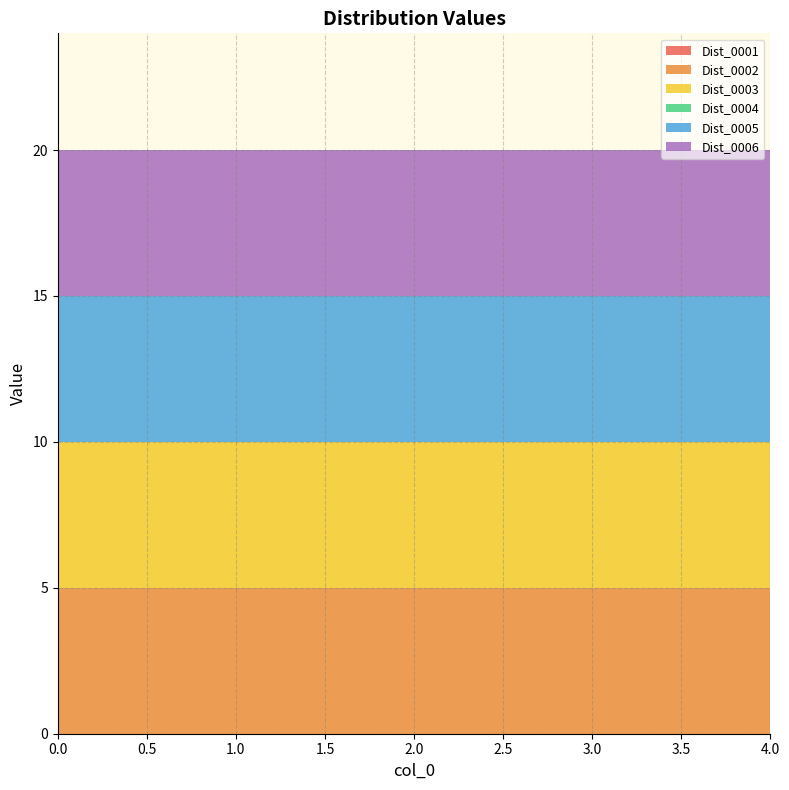

Reading left to right, transcribe all the data shown in this chart.

Dist_0001: 0=0	1=0	2=0	3=0	4=0
Dist_0002: 0=5	1=5	2=5	3=5	4=5
Dist_0003: 0=5	1=5	2=5	3=5	4=5
Dist_0004: 0=0	1=0	2=0	3=0	4=0
Dist_0005: 0=5	1=5	2=5	3=5	4=5
Dist_0006: 0=5	1=5	2=5	3=5	4=5